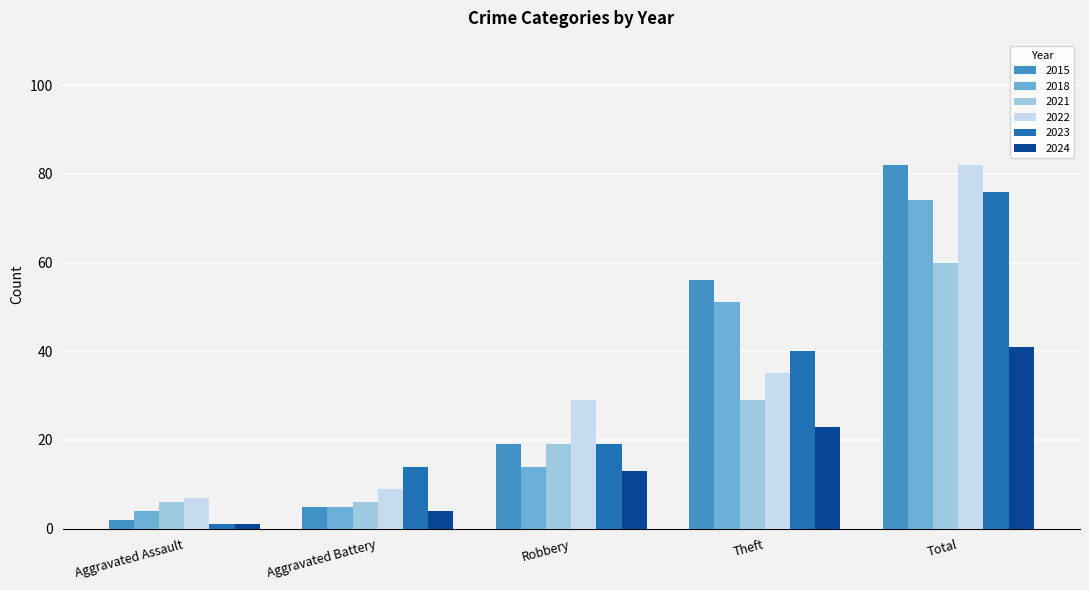

What is the sum of the 2022 values at Total and Theft?

117